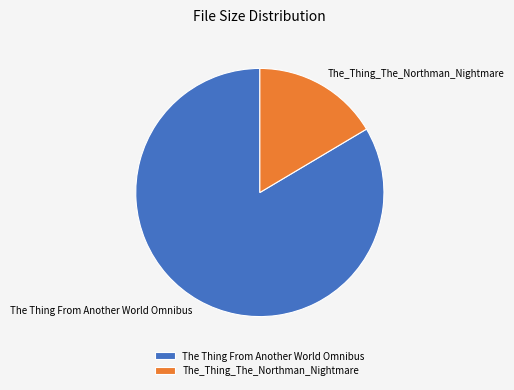

Which slice represents more than half of the pie?

The Thing From Another World Omnibus